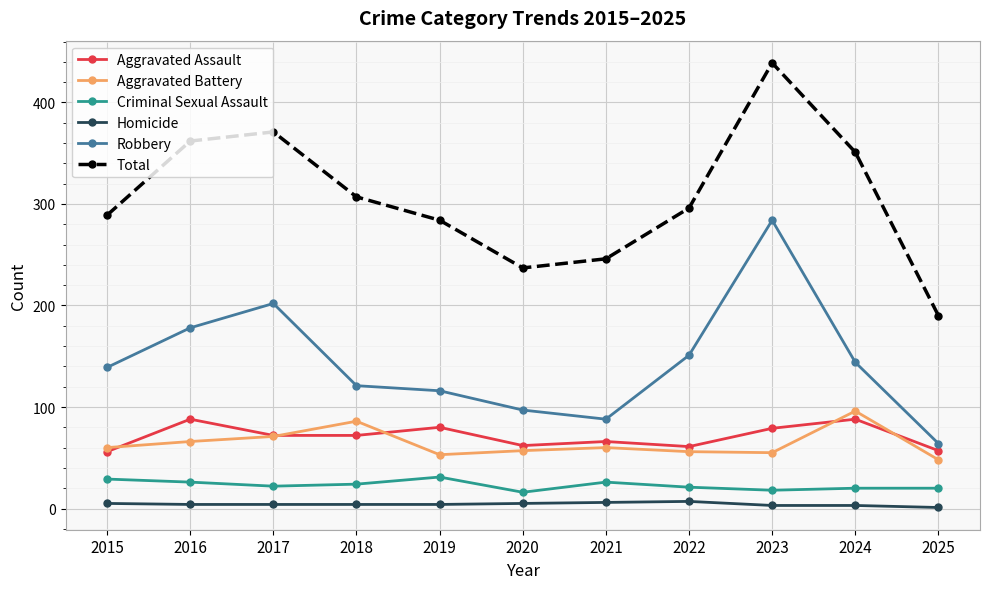

What is the value of the Aggravated Battery point at the 7th from the left?

60